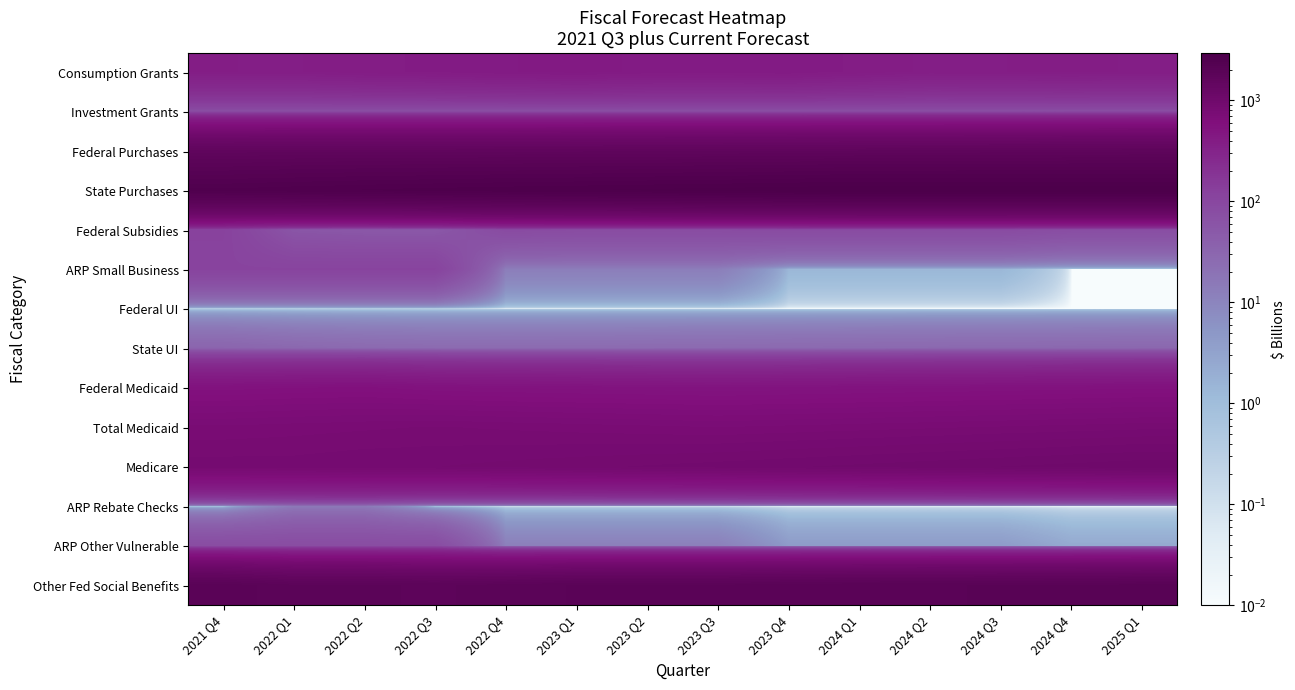

Which has a higher value, 2024 Q2 or 2023 Q2?

2023 Q2